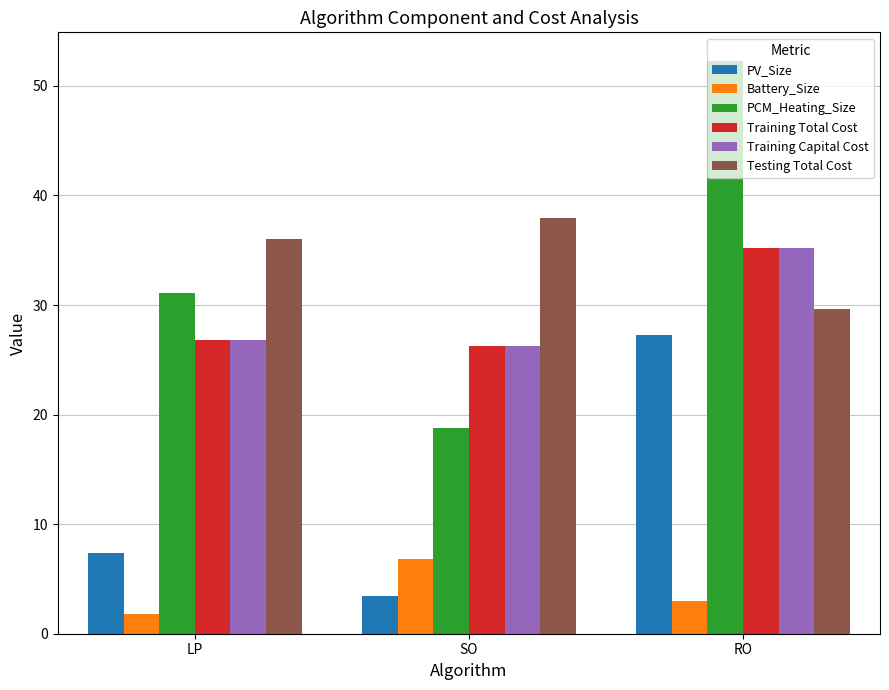

What is the lowest value of the PV_Size series?

3.4